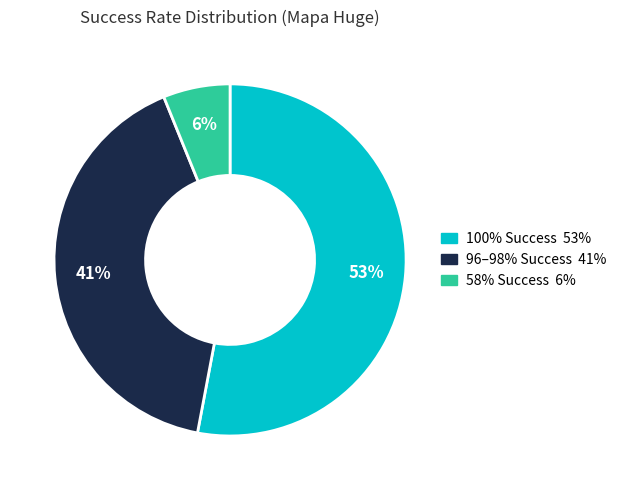

To the nearest percent, what is the difference between the largest and smallest slice percentages?

47%